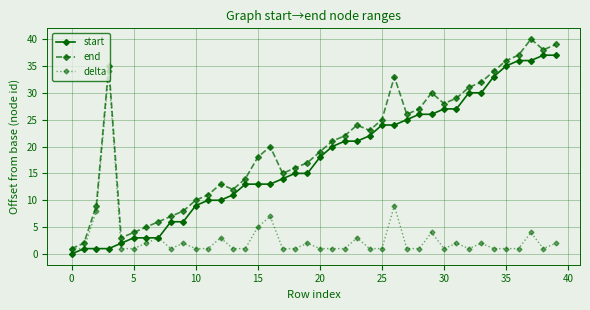

Which series has the largest total across all categories?

end